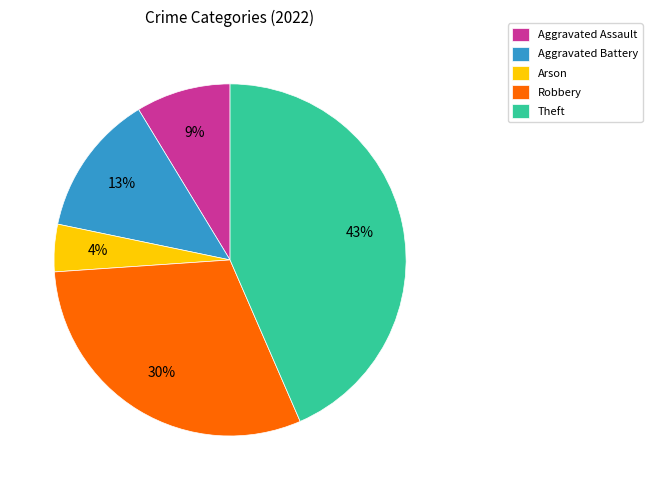

Does Theft account for over 50% of the chart?

No